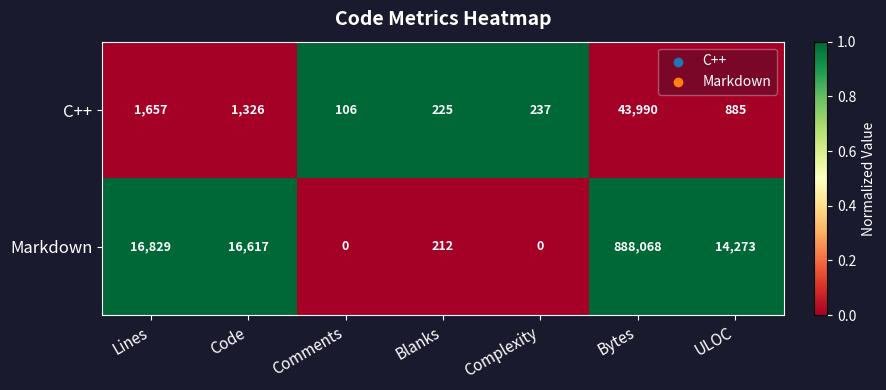

The value of C++ at Comments is 106. True or false?

True